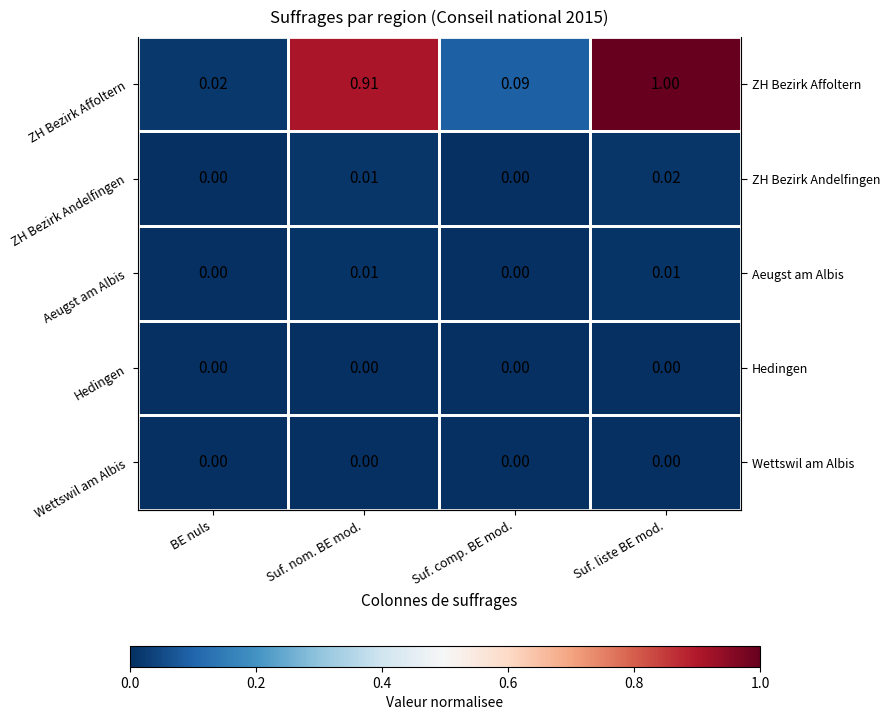

What is the difference between the second highest and second lowest values in the ZH Bezirk Affoltern series?

0.8